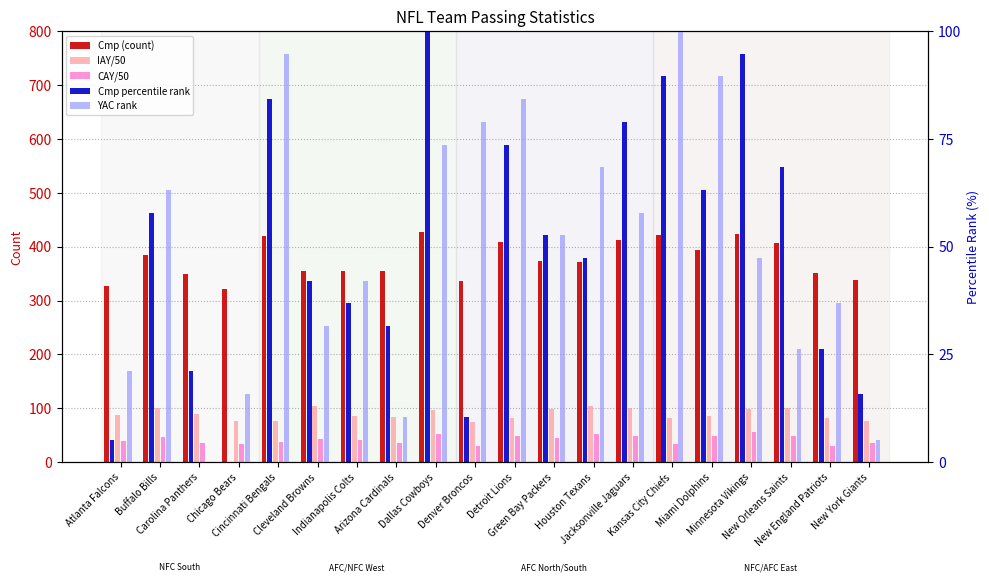

Which series has the widest spread of values?

Cmp (count)